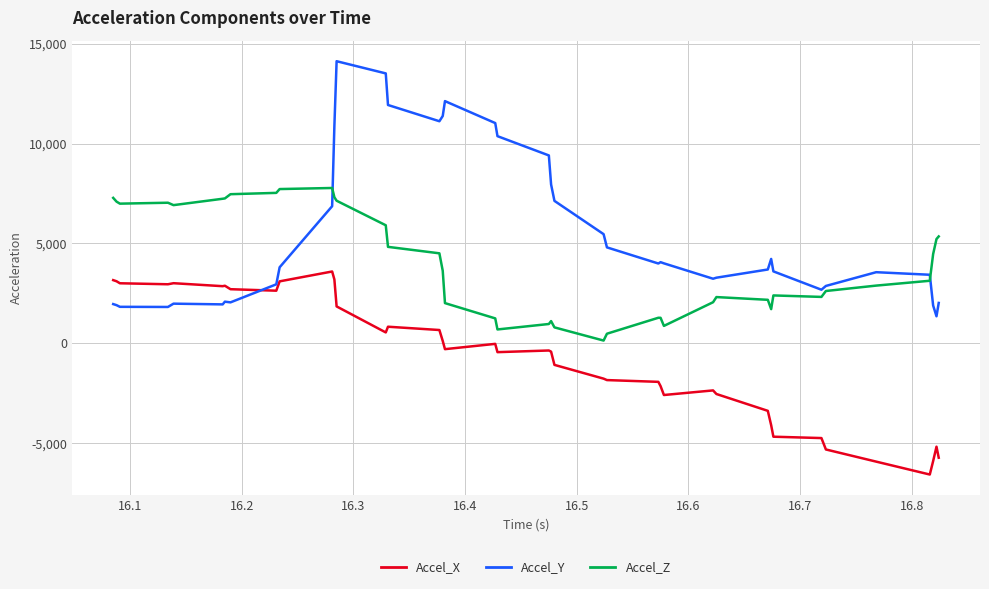

Rank the series by their maximum value, from lowest to highest.

Accel_X, Accel_Z, Accel_Y